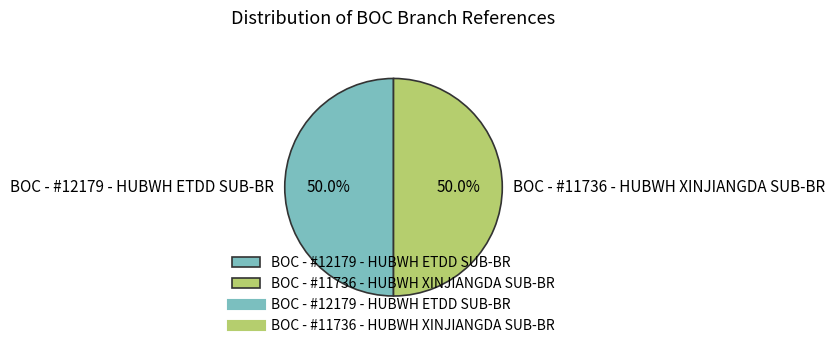

To the nearest percent, what is the combined percentage of BOC - #12179 - HUBWH ETDD SUB-BR and BOC - #11736 - HUBWH XINJIANGDA SUB-BR?

100%